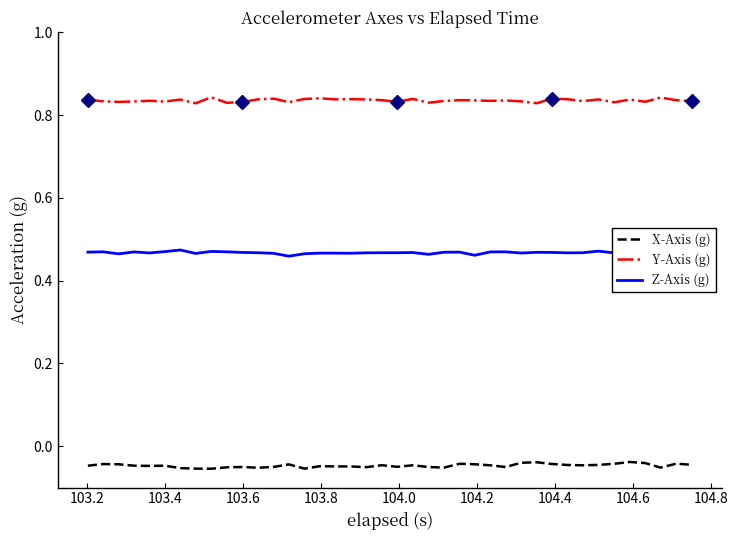

True or false: X-Axis (g) and Y-Axis (g) intersect in this chart.

False